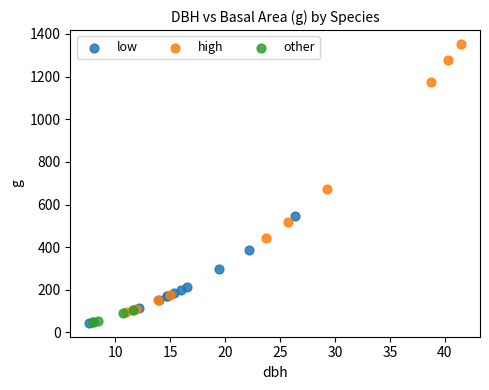

Which series contains the highest Y value?

high